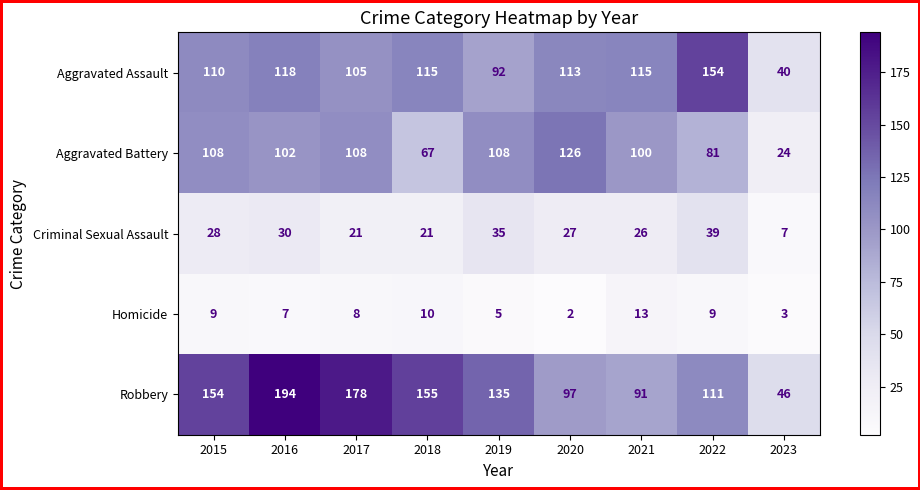

What is the sum of the Robbery values at 2018 and 2020?

252